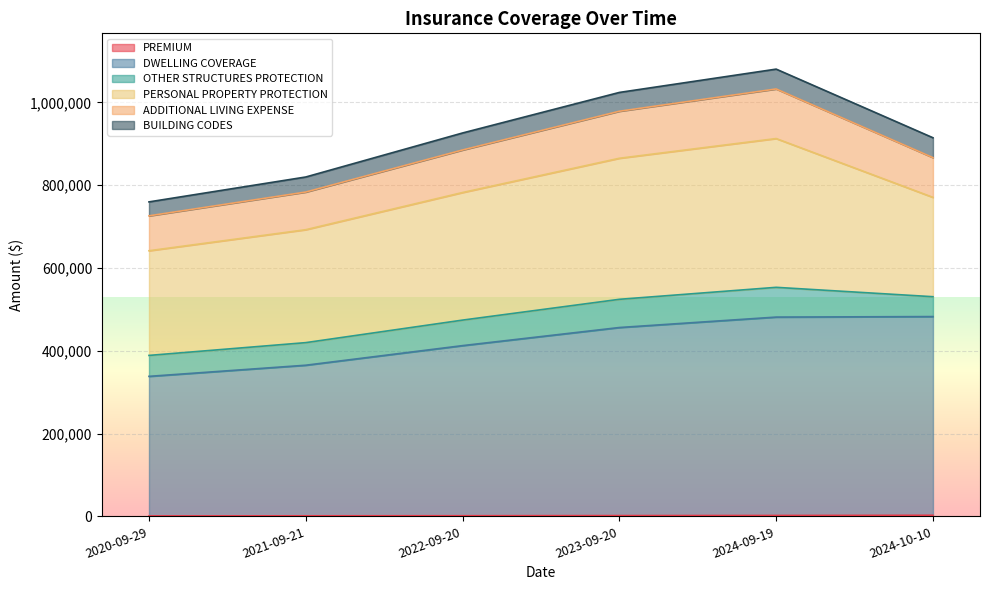

Which has a higher value, 2024-09-19 or 2024-10-10?

2024-10-10